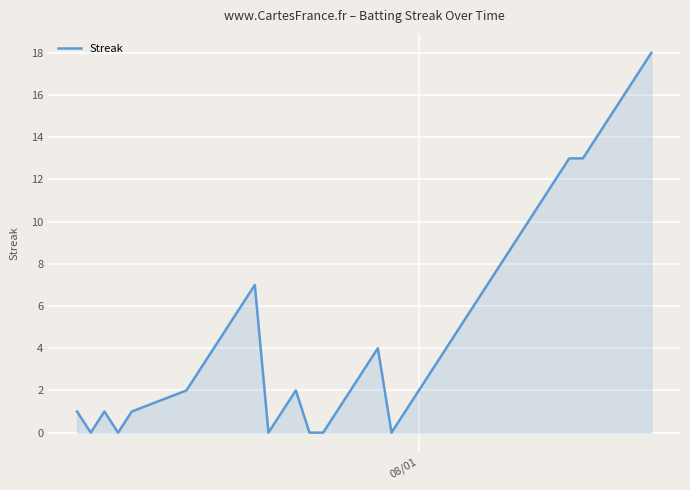

Reading left to right, what are all the values shown in this chart?

1	0	1	0	1	2	3	4	5	6	7	0	1	2	0	0	1	2	3	4	0	1	2	3	4	5	6	7	8	9	10	11	12	13	13	14	15	16	17	18